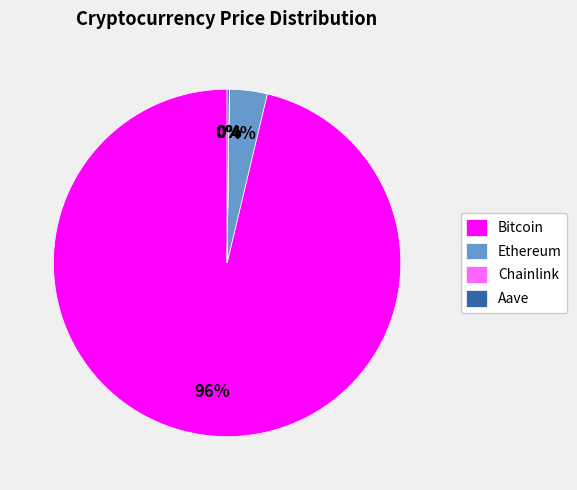

True or false: Bitcoin accounts for 96% of the total.

True